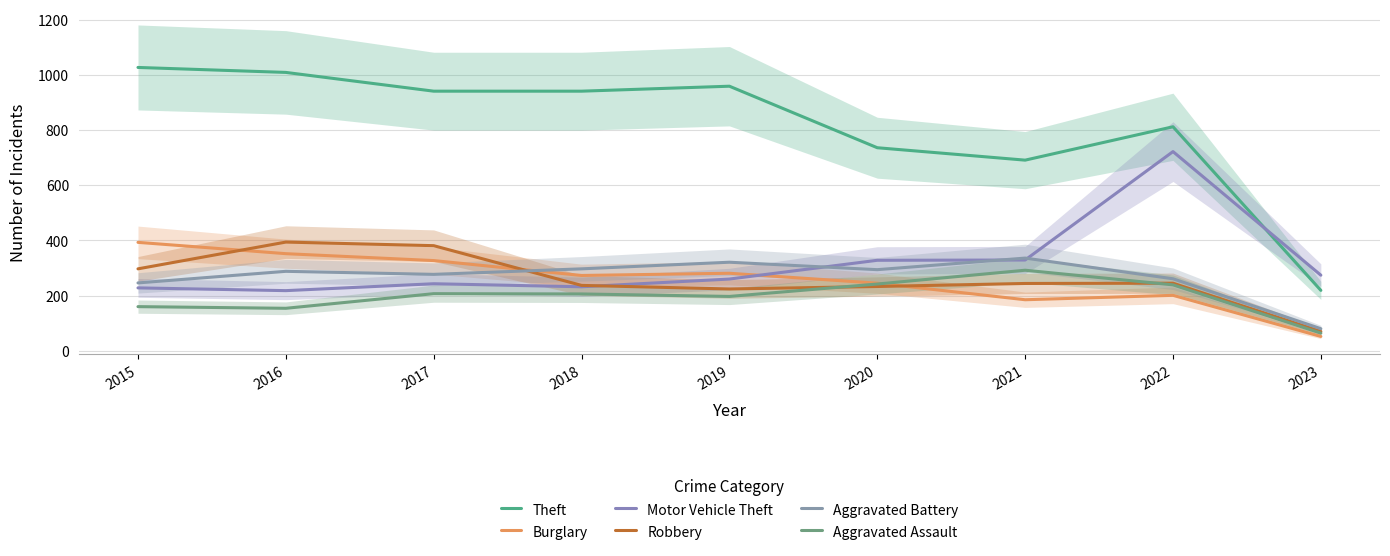

How many data points in Burglary are less than 273?

4